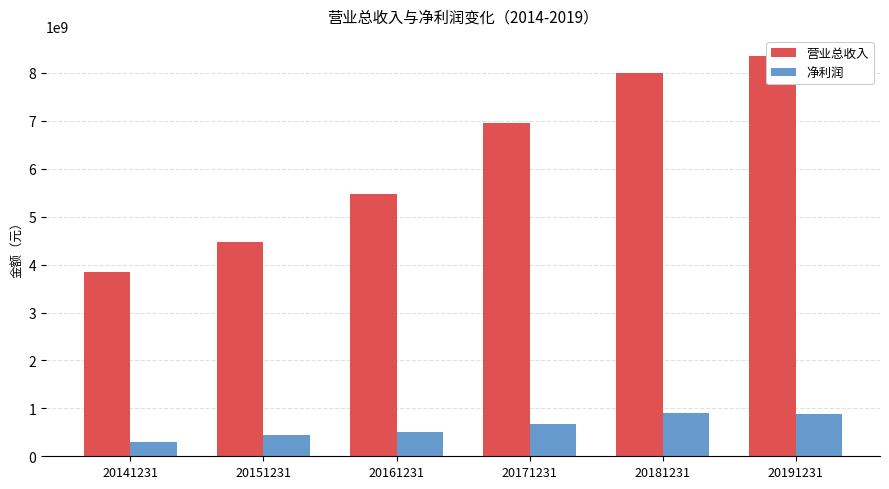

List the series in order of their peak value, highest first.

营业总收入, 净利润